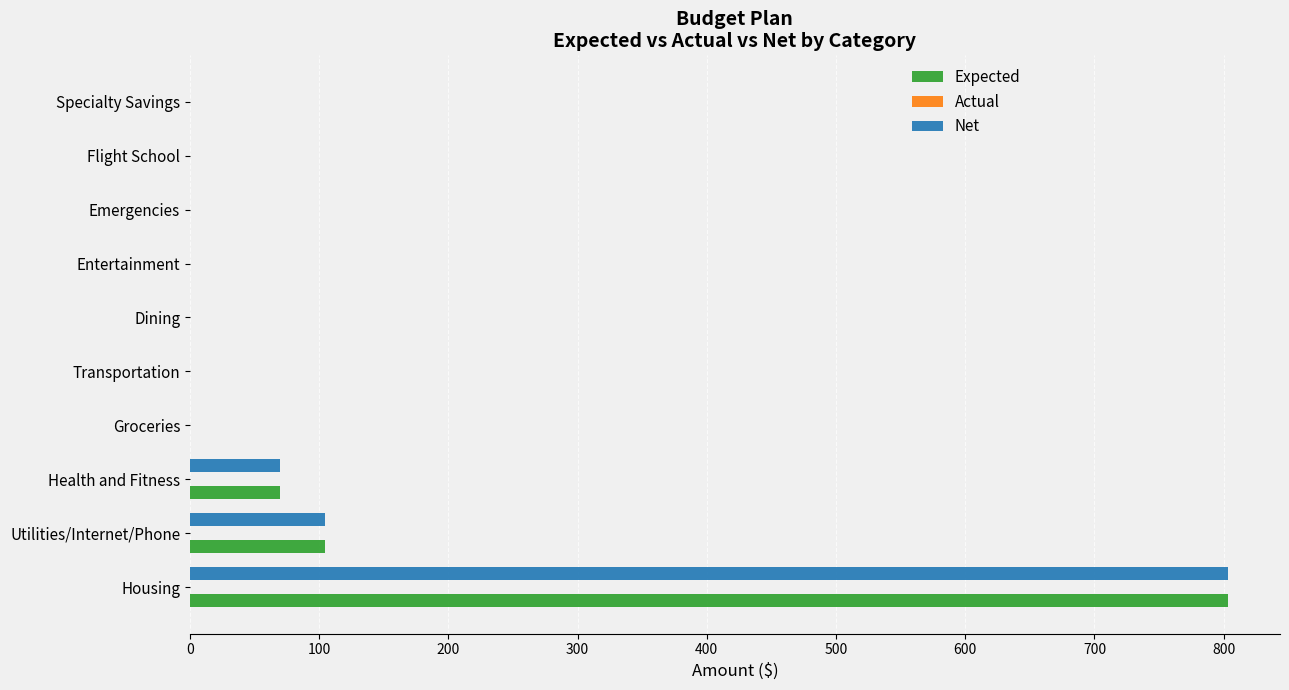

Read the Expected value at Housing.

803.4